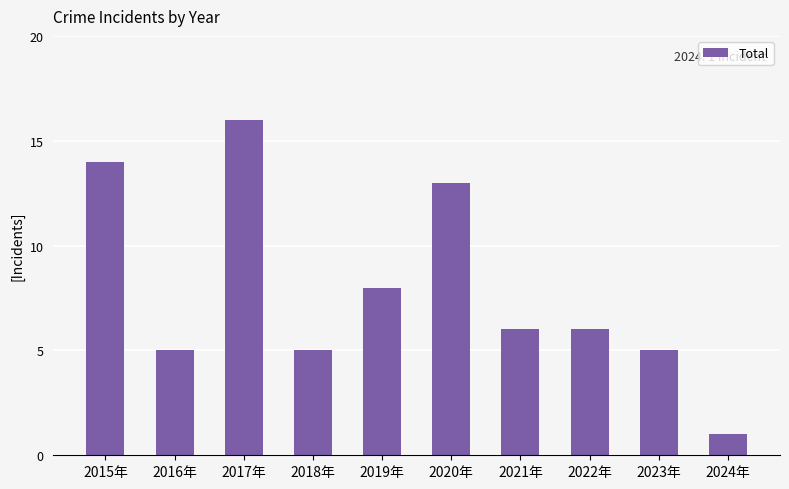

What is the label of the 7th bar from the right?

2018年